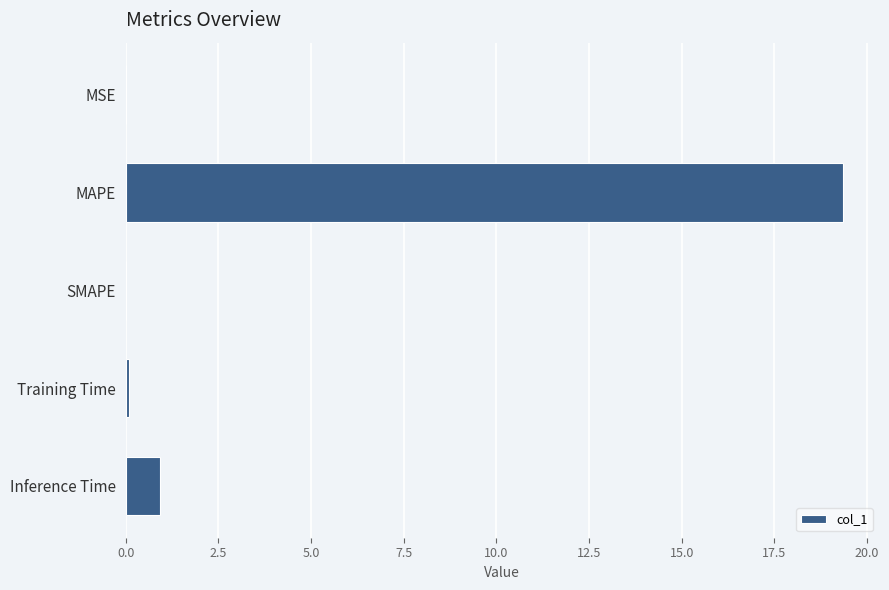

Count the number of categories in the chart.

5